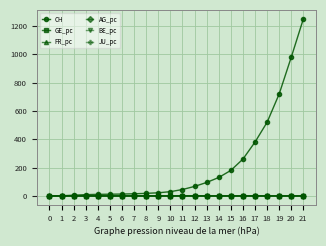

Does the chart have visible grid lines?

Yes